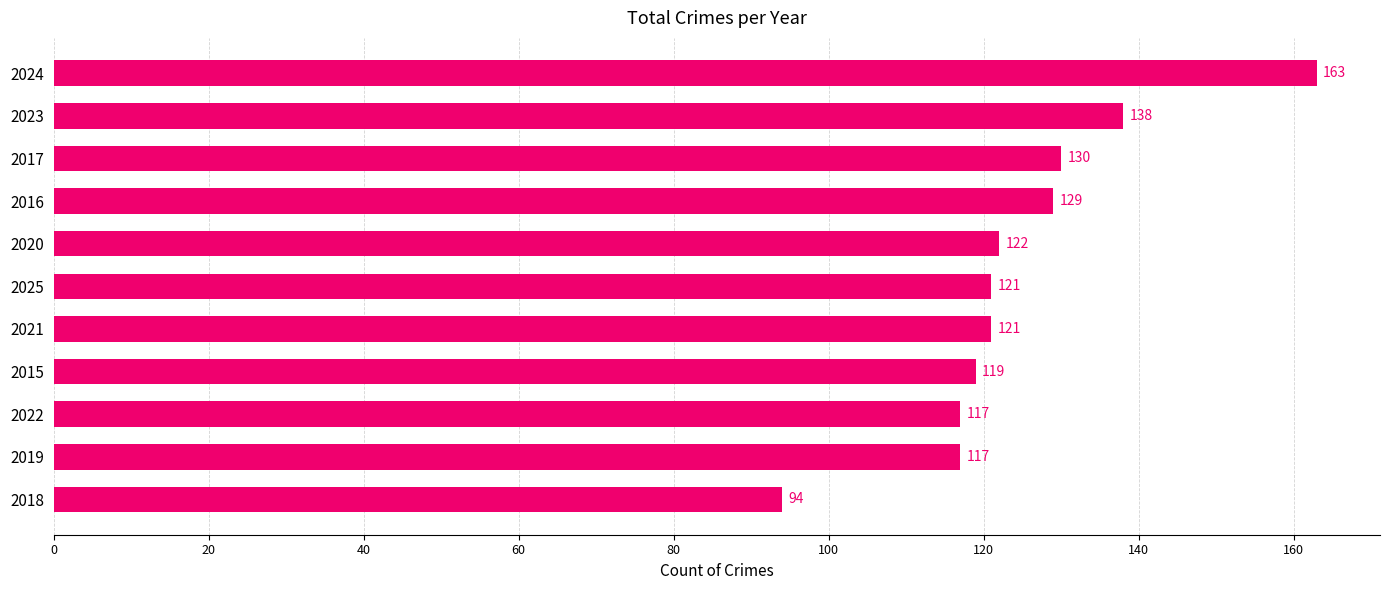

At which label is the value closest to 128?

2016